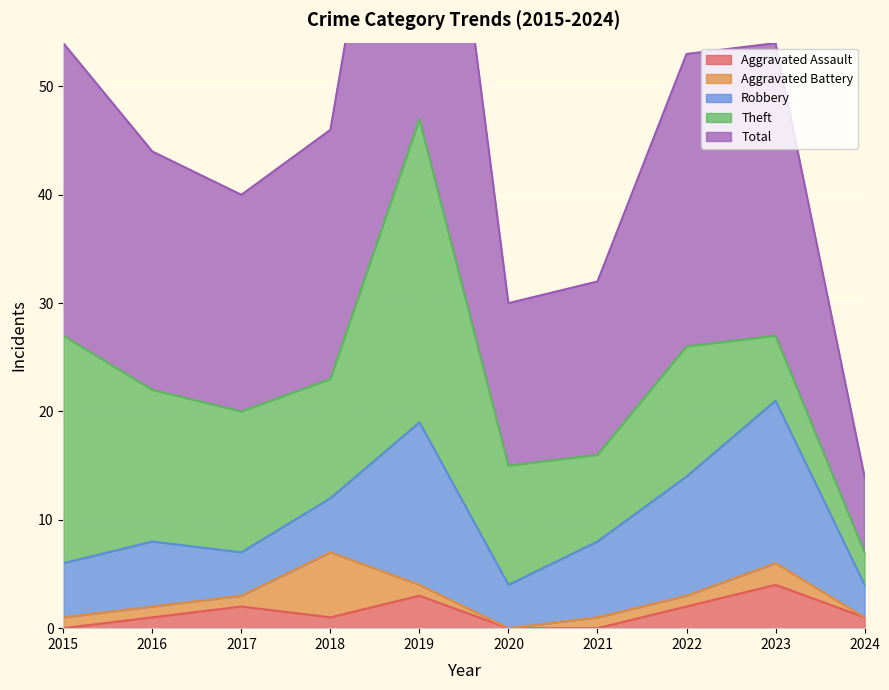

True or false: Aggravated Assault has a value of 2 at 2020.

False